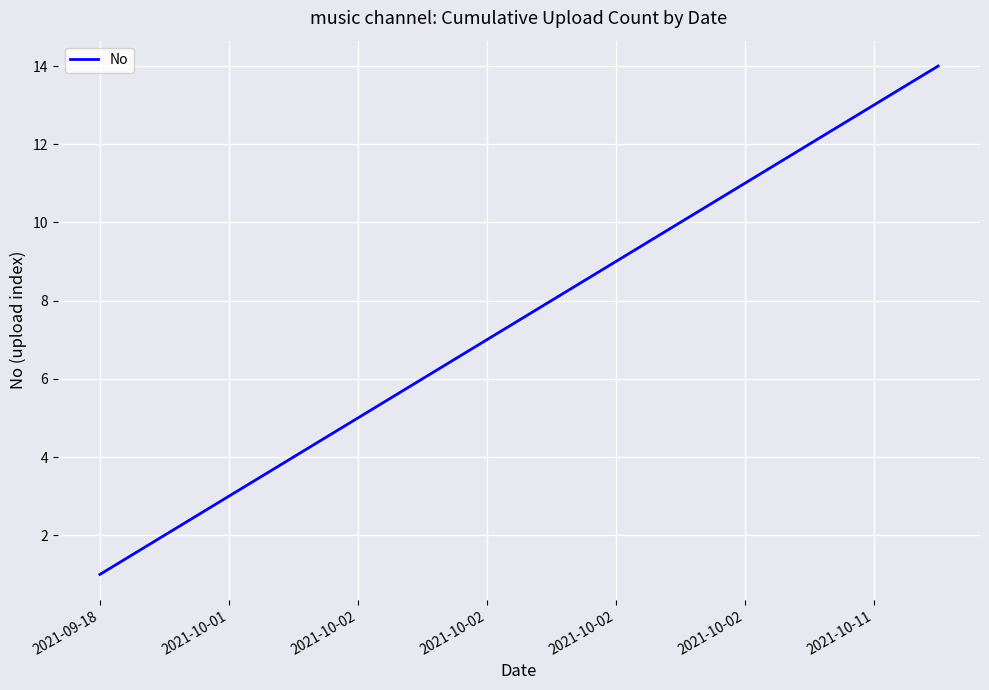

What is the difference between the maximum and minimum values?

13